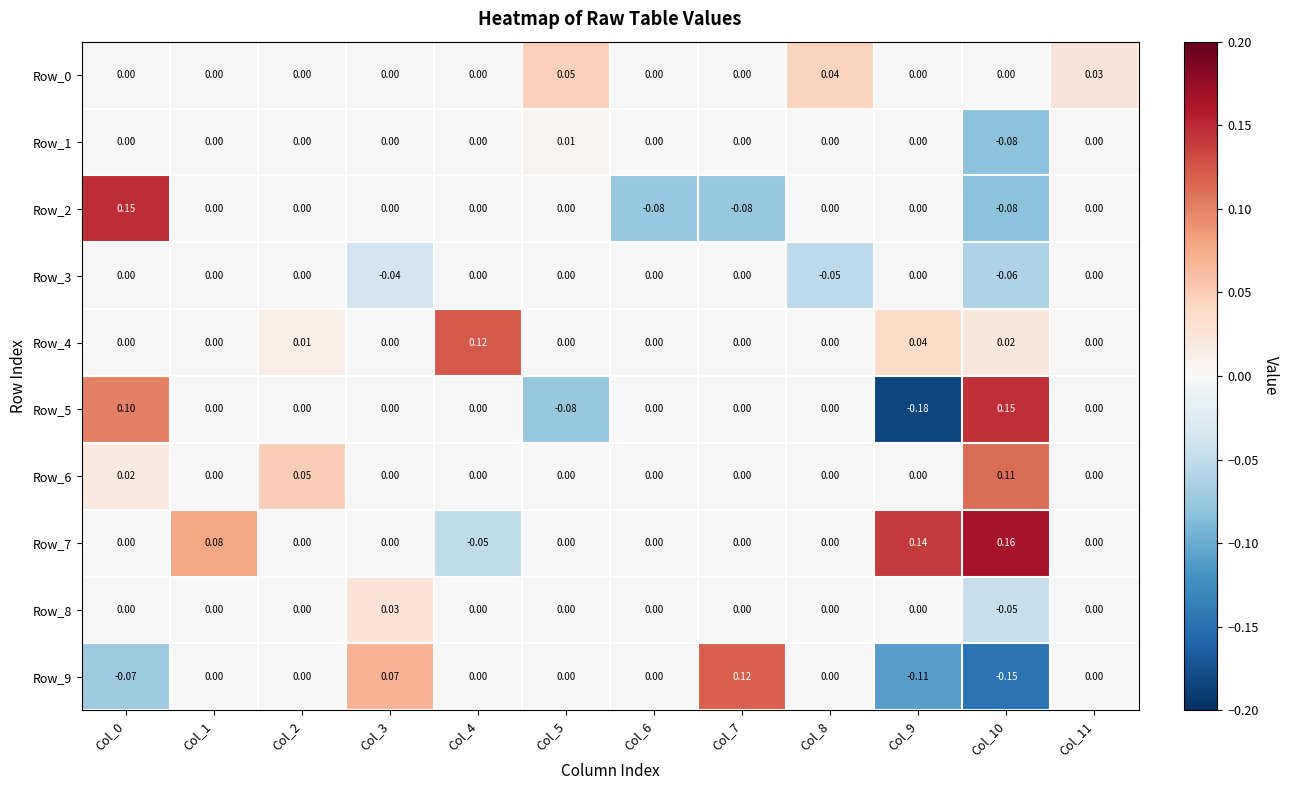

Count the number of data series in this chart.

10